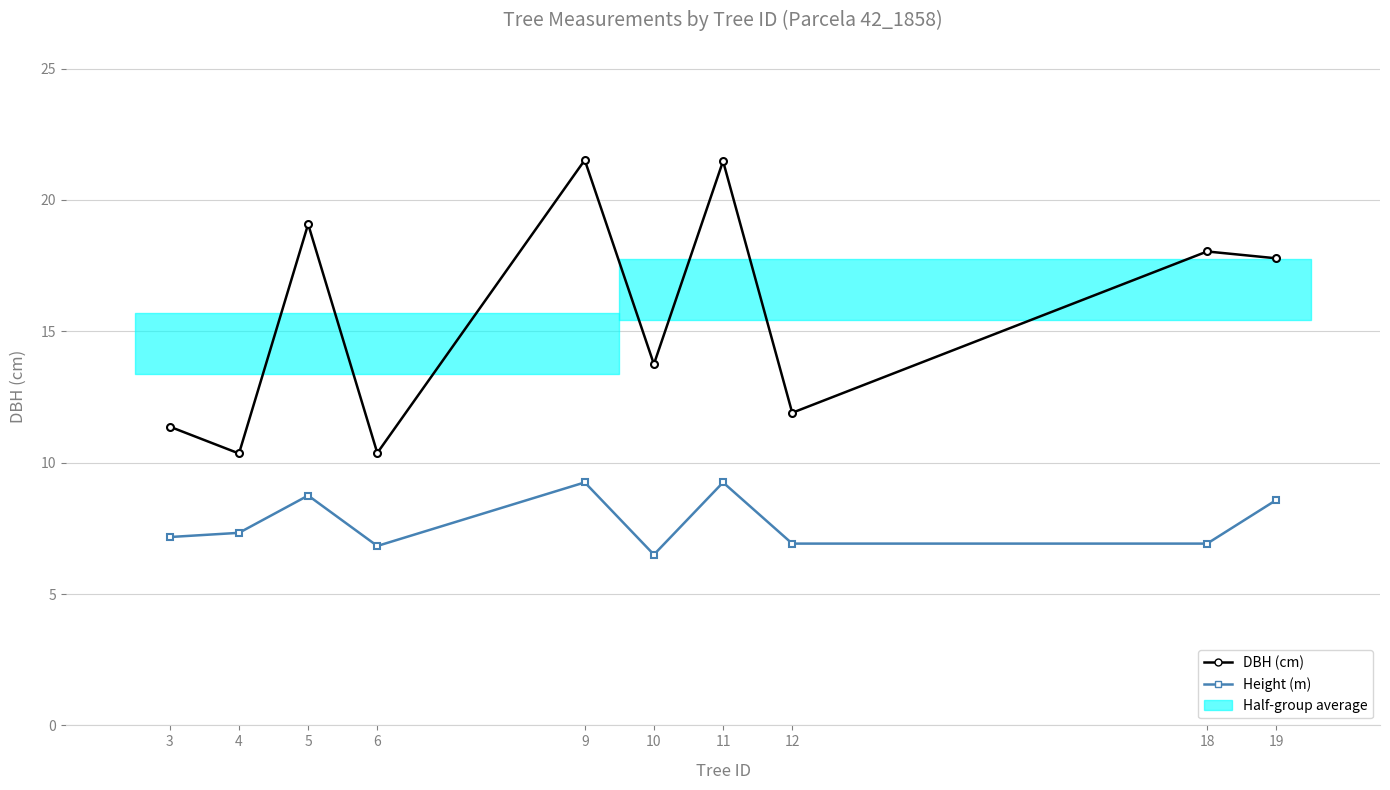

Rank the series by their maximum value, from lowest to highest.

Height (m), DBH (cm)